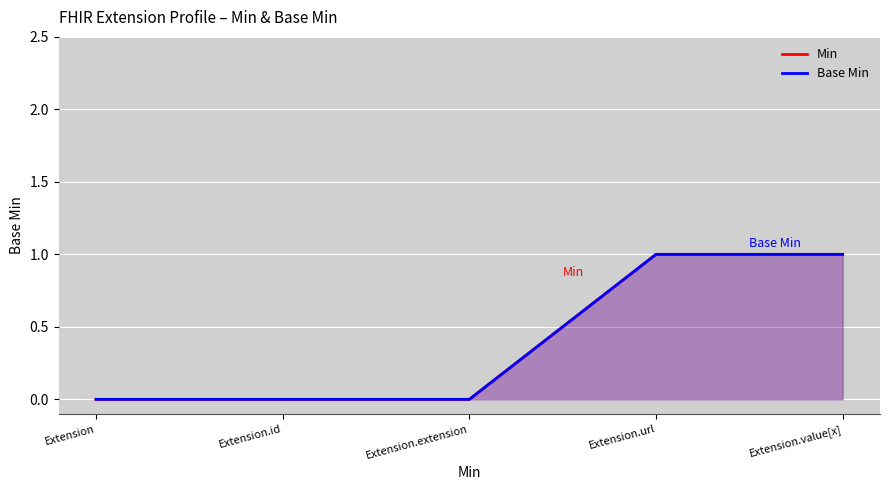

The value of Min at Extension is 1. True or false?

False